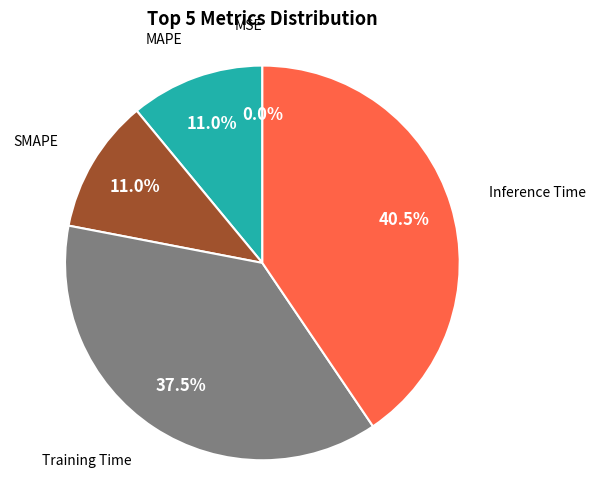

Does any single category account for the majority?

No